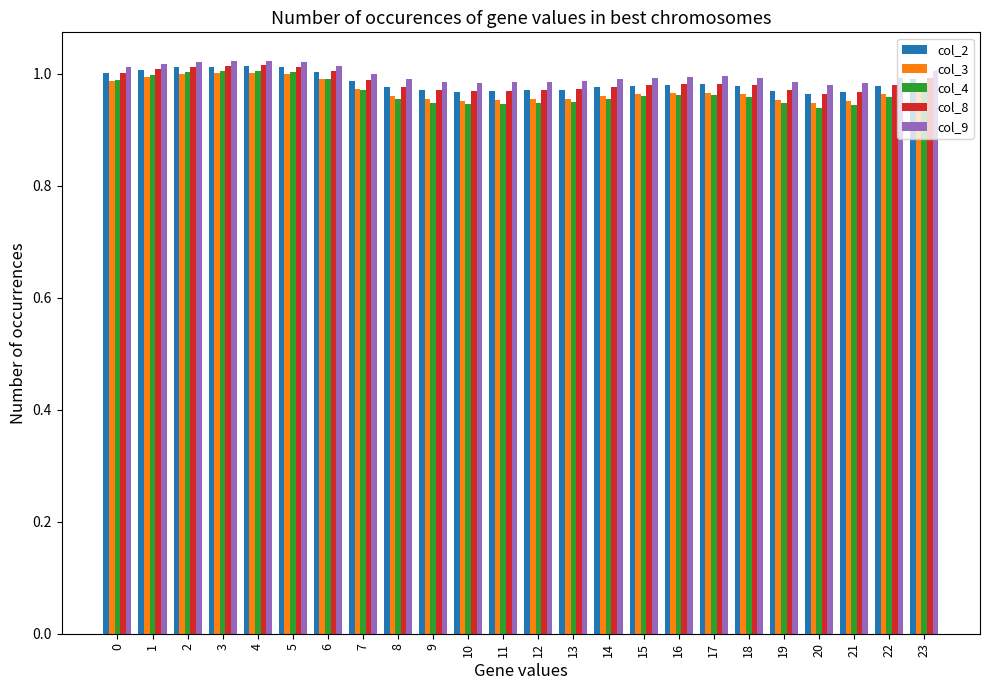

How many bars are there in total?

120